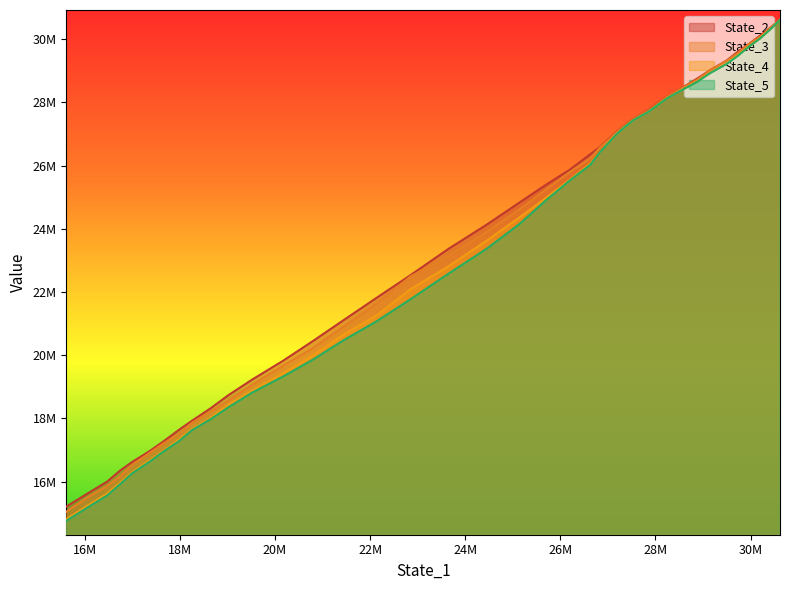

Is the value of State_5 at 31 greater than the value of State_2 at 30?

No